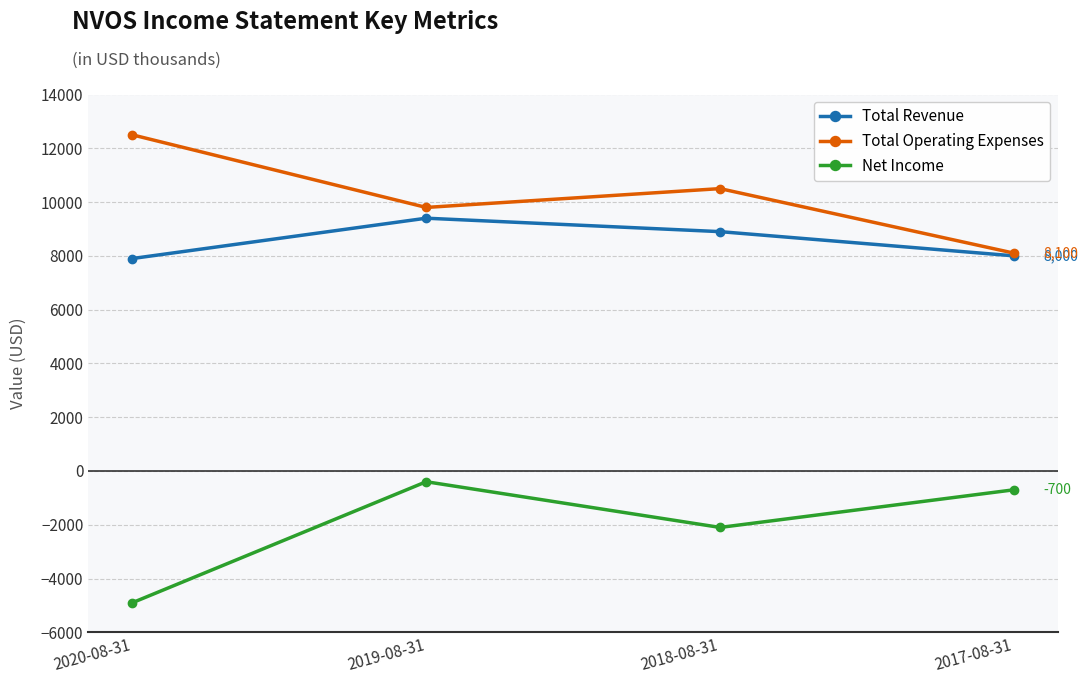

True or false: Total Revenue and Net Income intersect in this chart.

False